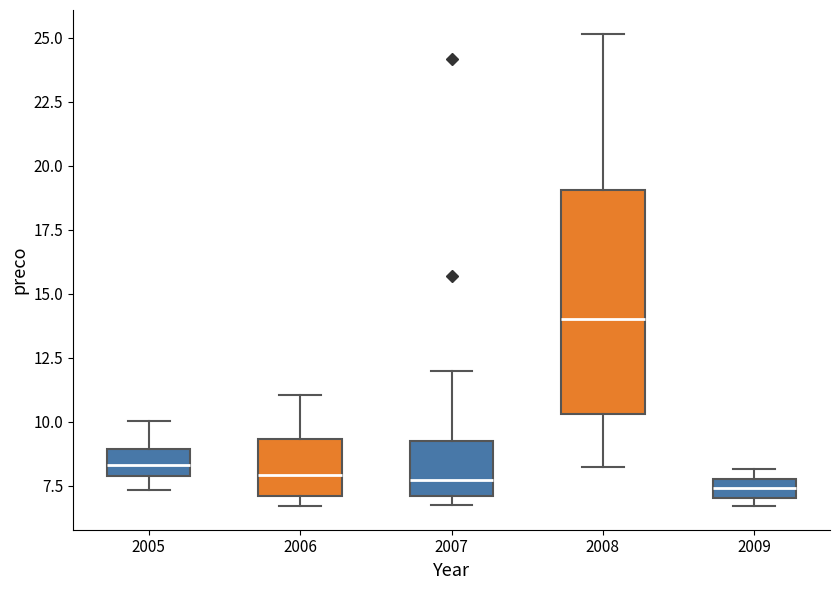

Which box's median line is the highest?

2008